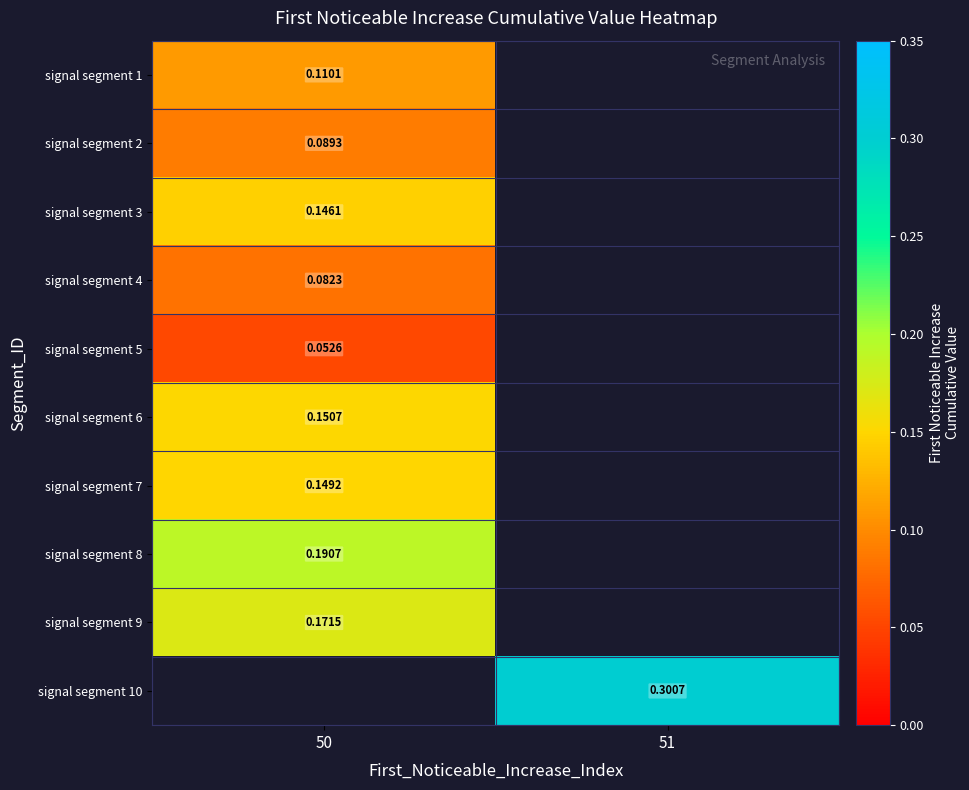

Between 50 and 51, which is larger?

51